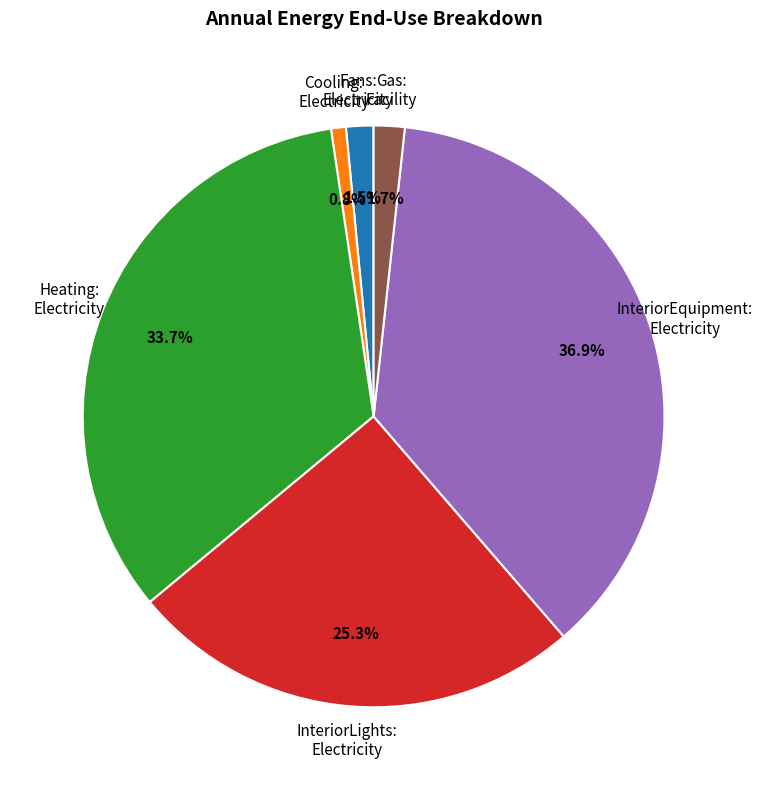

Is there a majority slice in this chart?

No